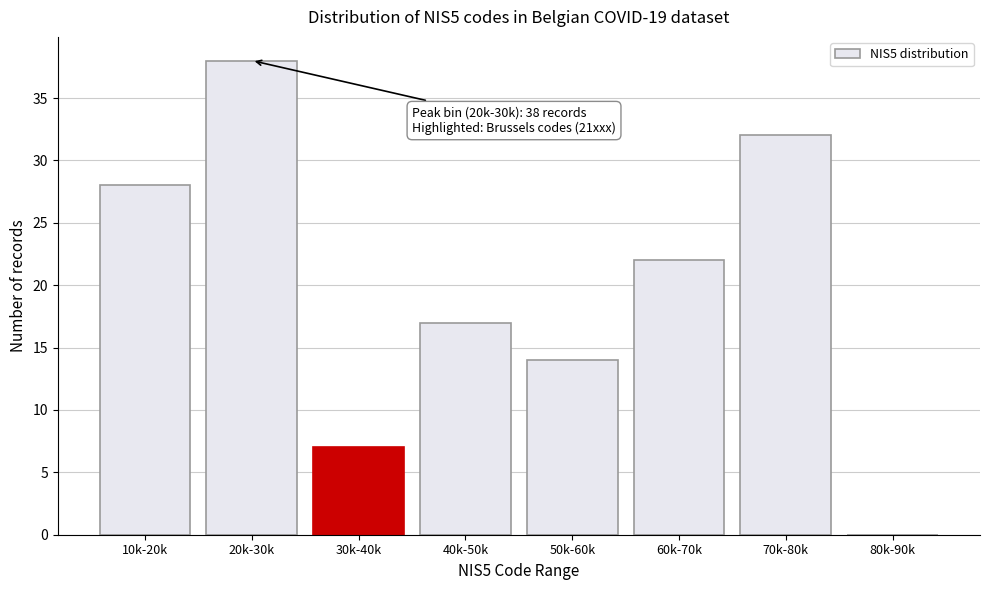

Reading right to left, extract all data points from this chart.

80k-90k=0	70k-80k=32	60k-70k=22	50k-60k=14	40k-50k=17	30k-40k=7	20k-30k=38	10k-20k=28